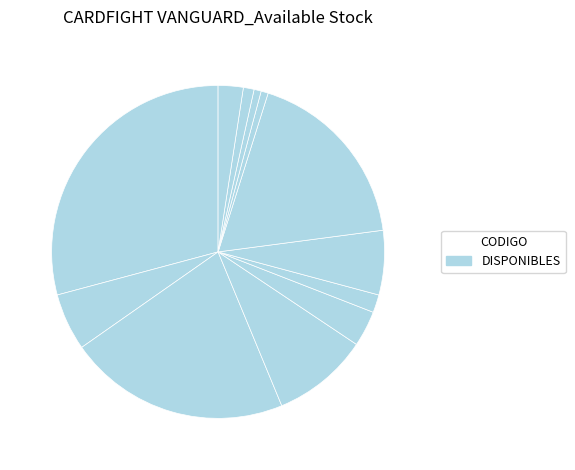

Count the number of slices in the pie.

12